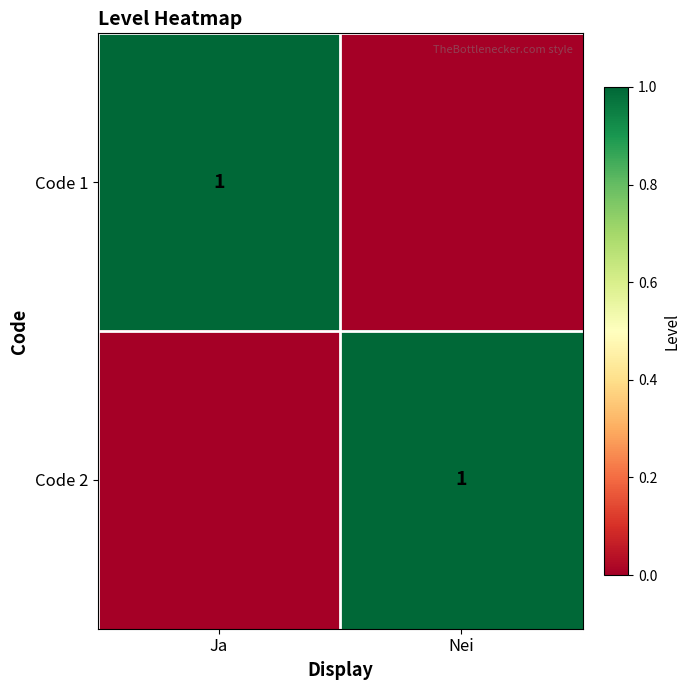

Is it true that Code 1 equals 2 at Ja?

False